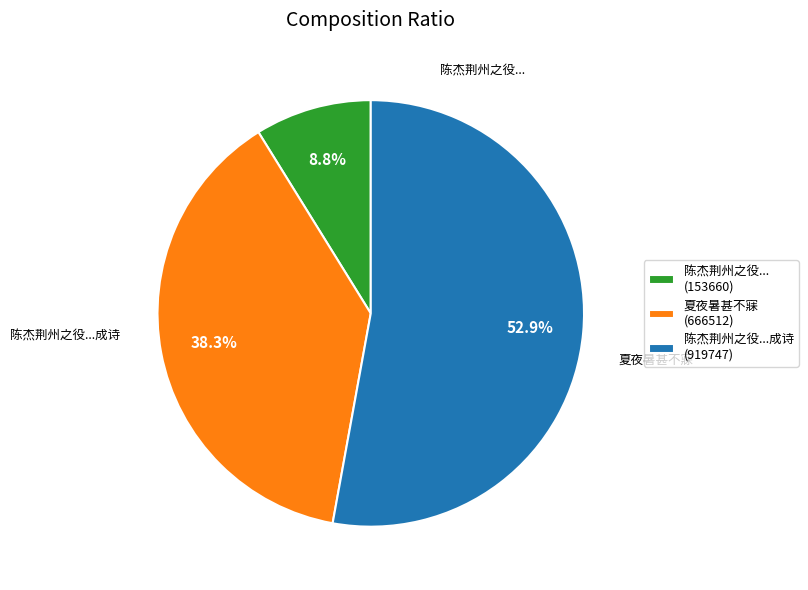

Rank the categories by value from lowest to highest.

陈杰荆州之役... (153660), 夏夜暑甚不寐 (666512), 陈杰荆州之役...成诗 (919747)